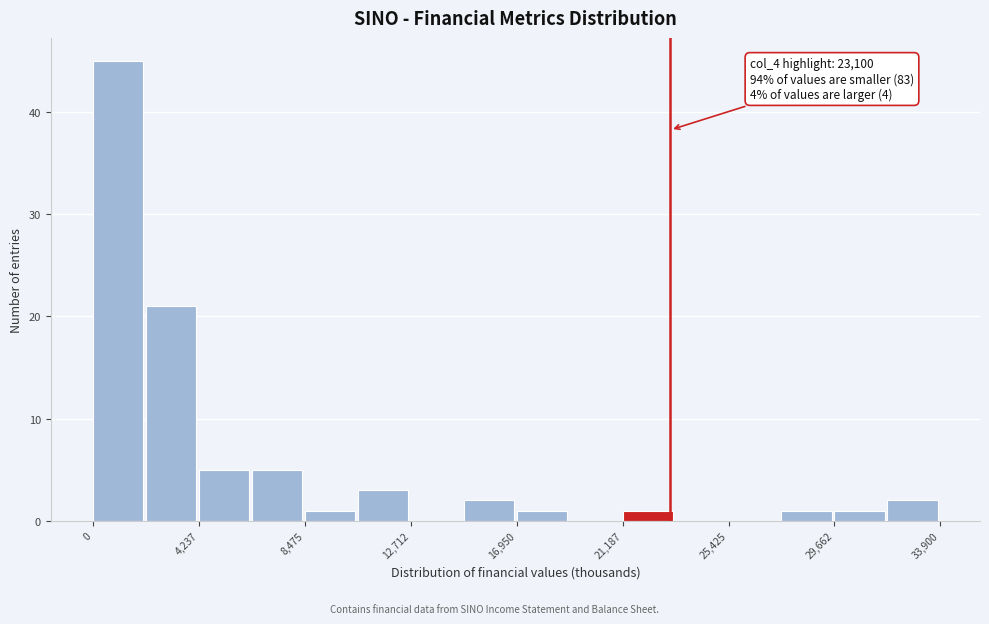

Over which range of the x-axis is the bar tallest?

0 to 2000